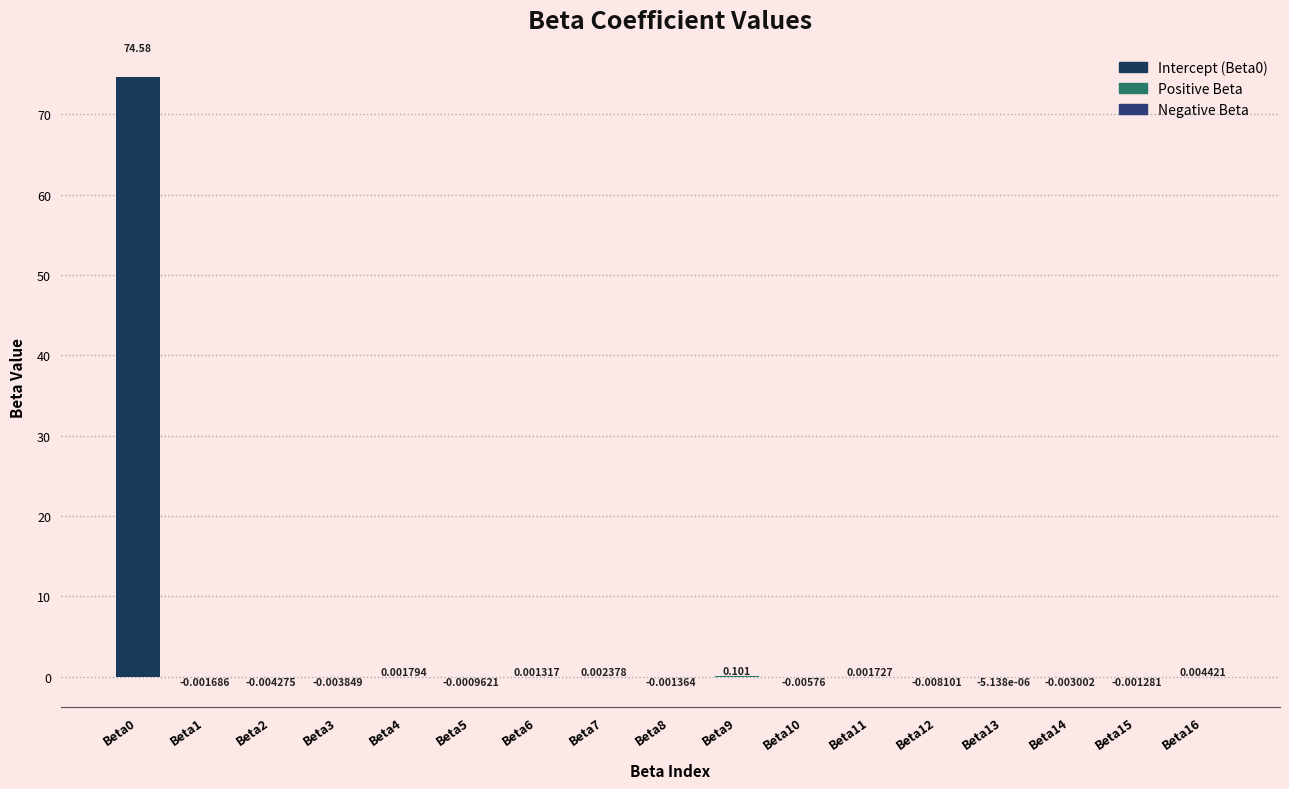

What is the average value?

4.4